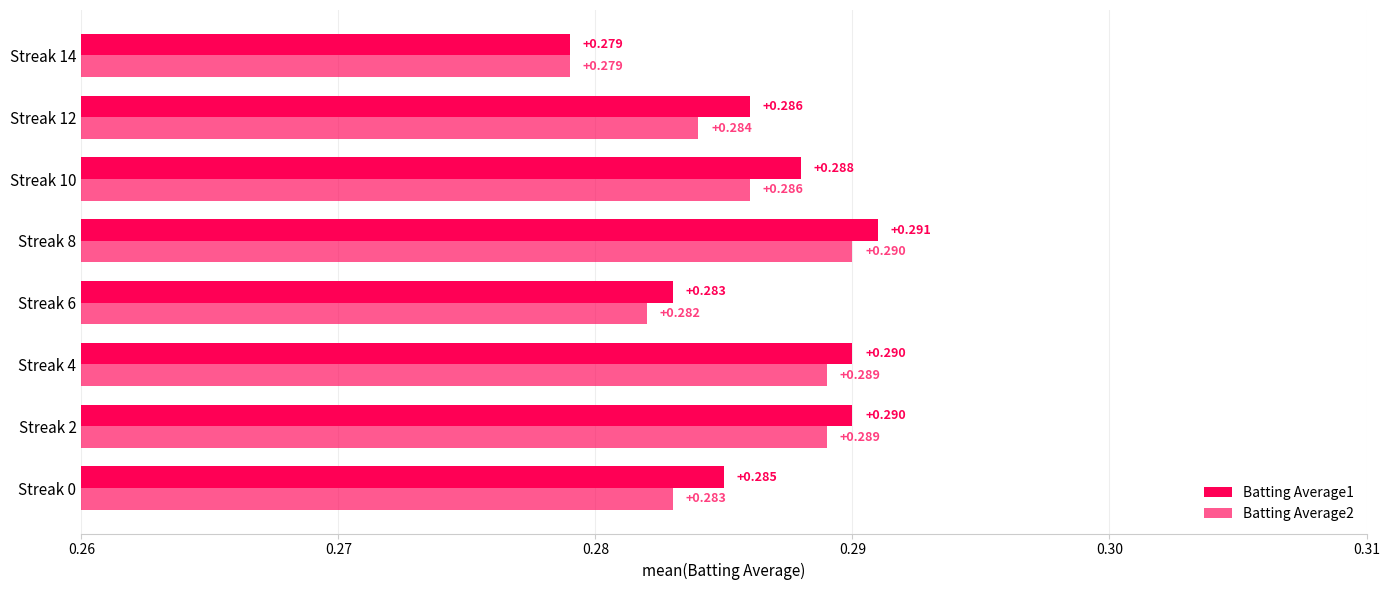

At how many categories does at least one series exceed 0?

8